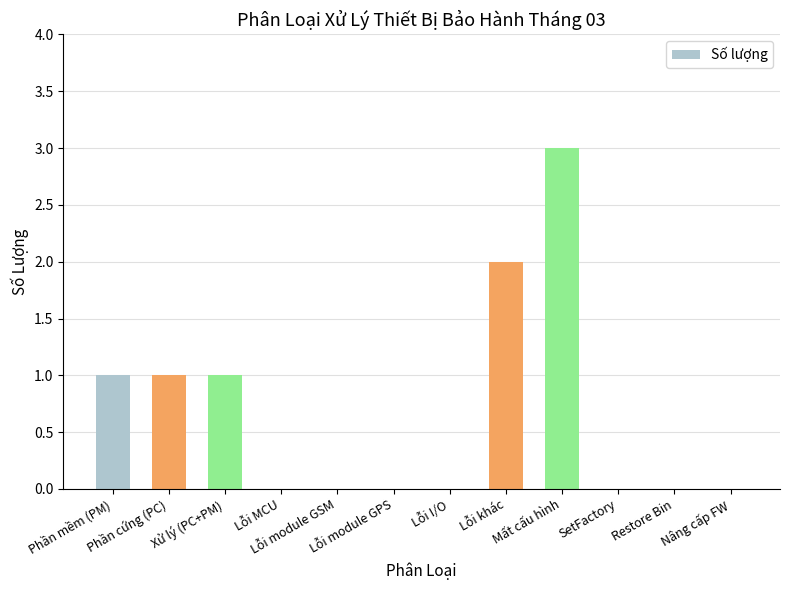

Does the chart contain stacked bars?

No